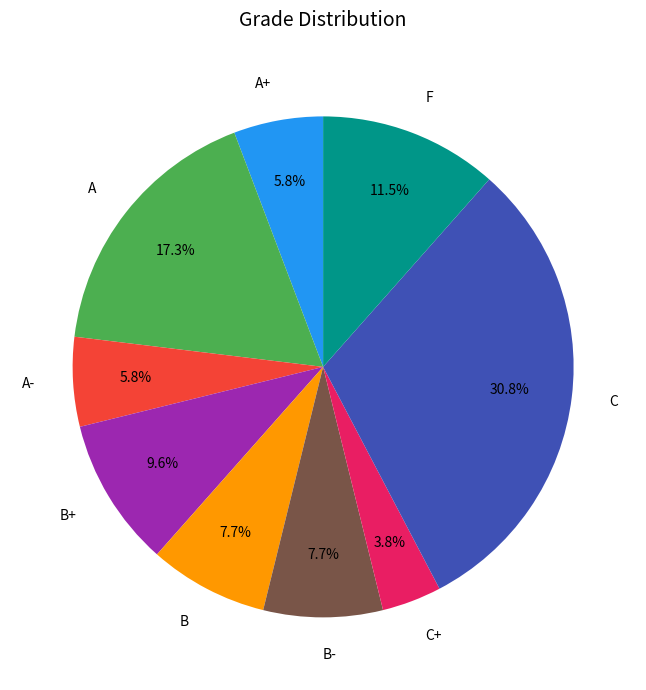

What is the total percentage of C and B?

38.5%